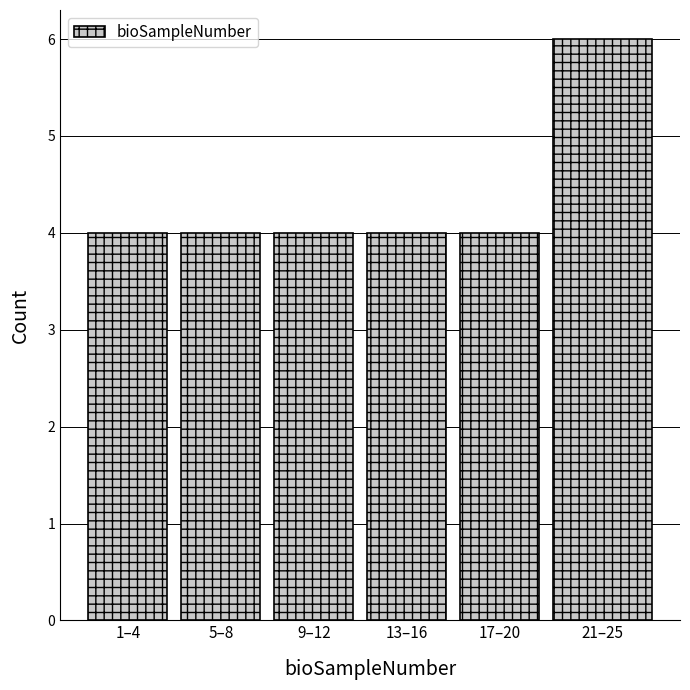

Reading left to right, what are all the values shown in this chart?

4	4	4	4	4	6